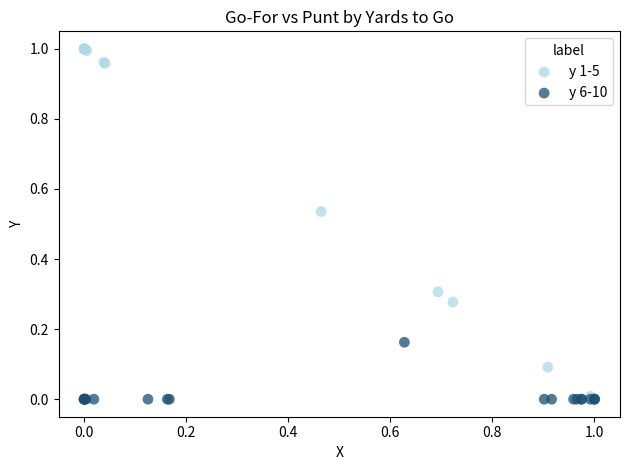

Which series reaches the maximum Y coordinate?

y 1-5